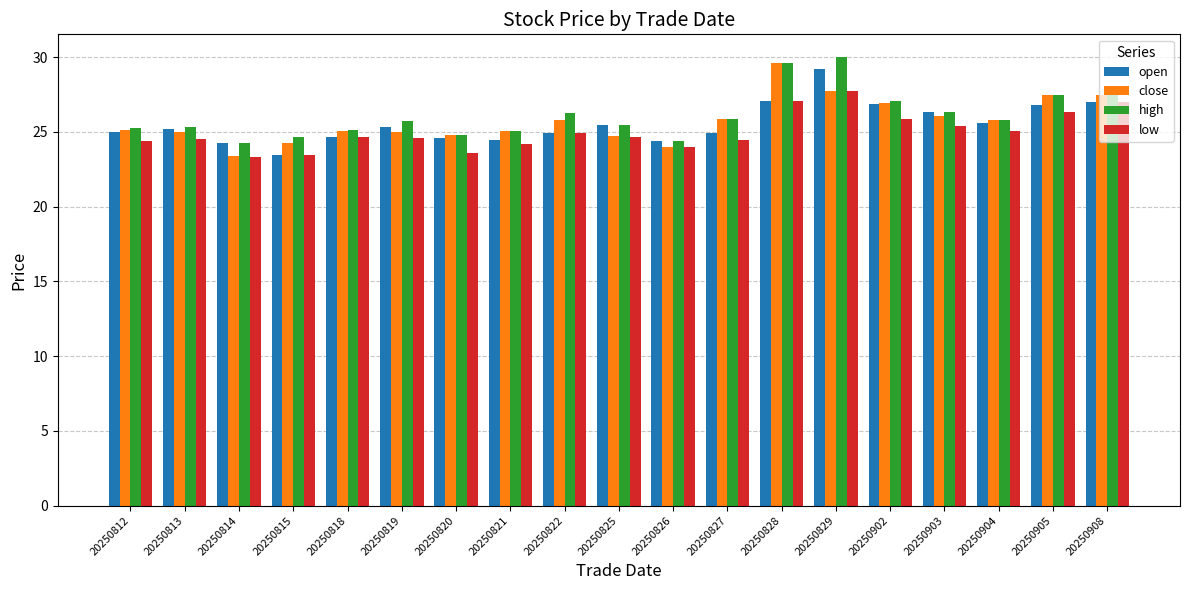

Which series has the largest total across all categories?

high